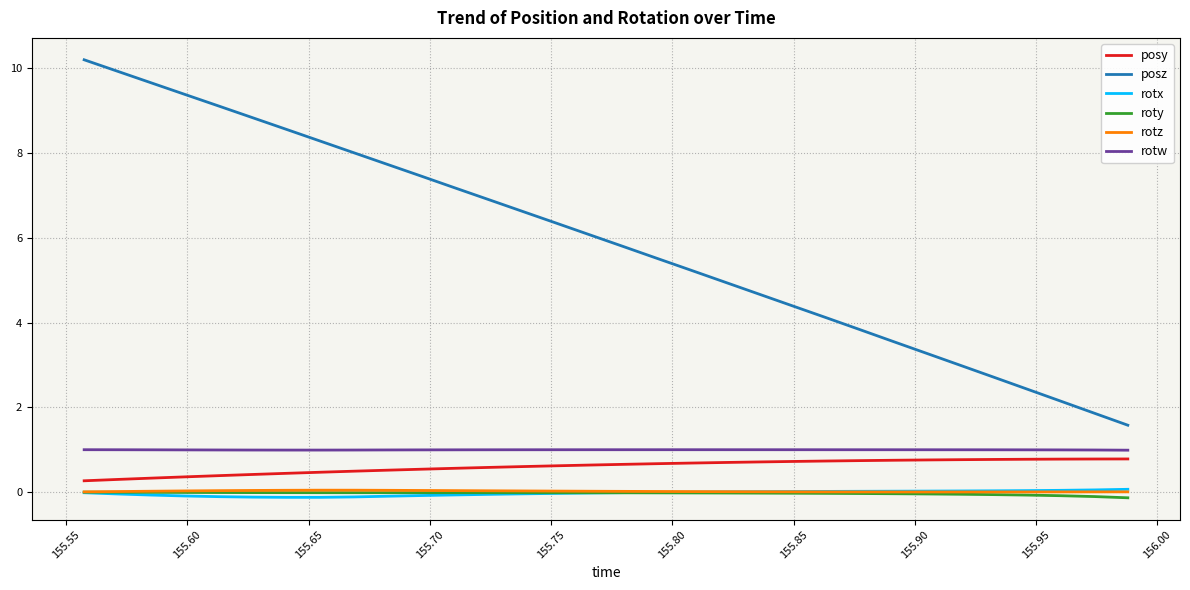

True or false: posz and posy cross at least once.

False